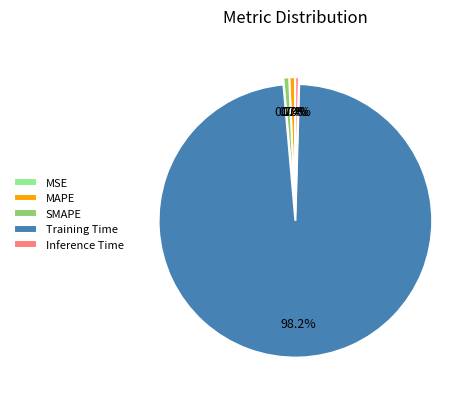

What is the largest slice in the pie chart?

Training Time